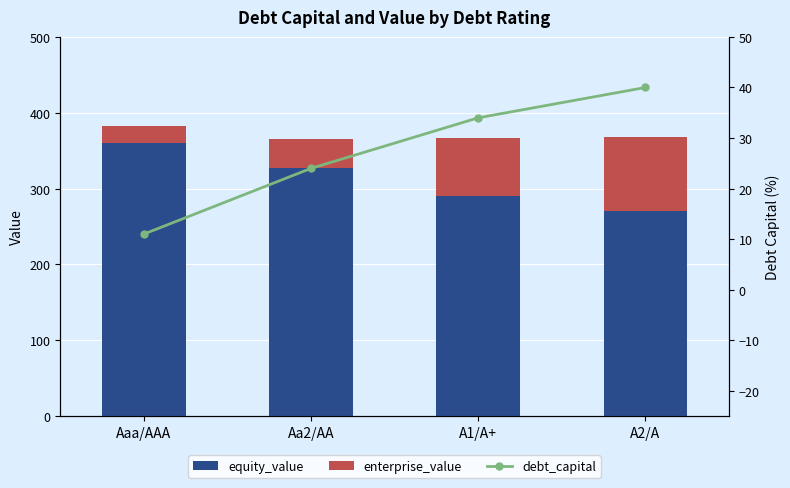

Between Aaa/AAA and A2/A, which is larger?

Aaa/AAA